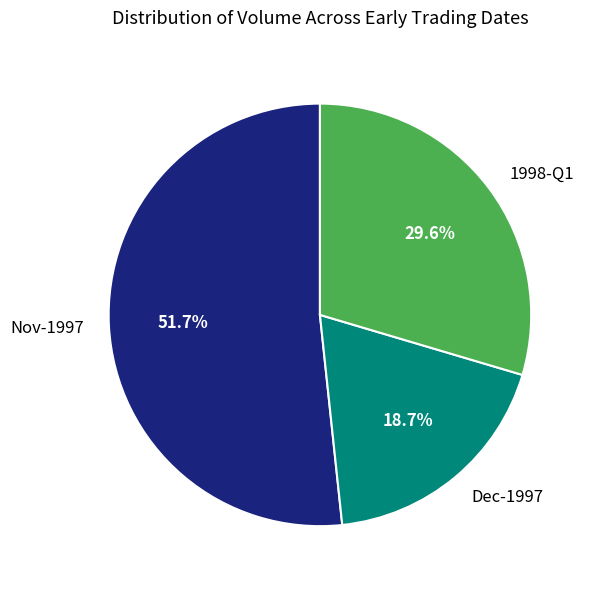

Between 1998-Q1 and Dec-1997, which is larger?

1998-Q1